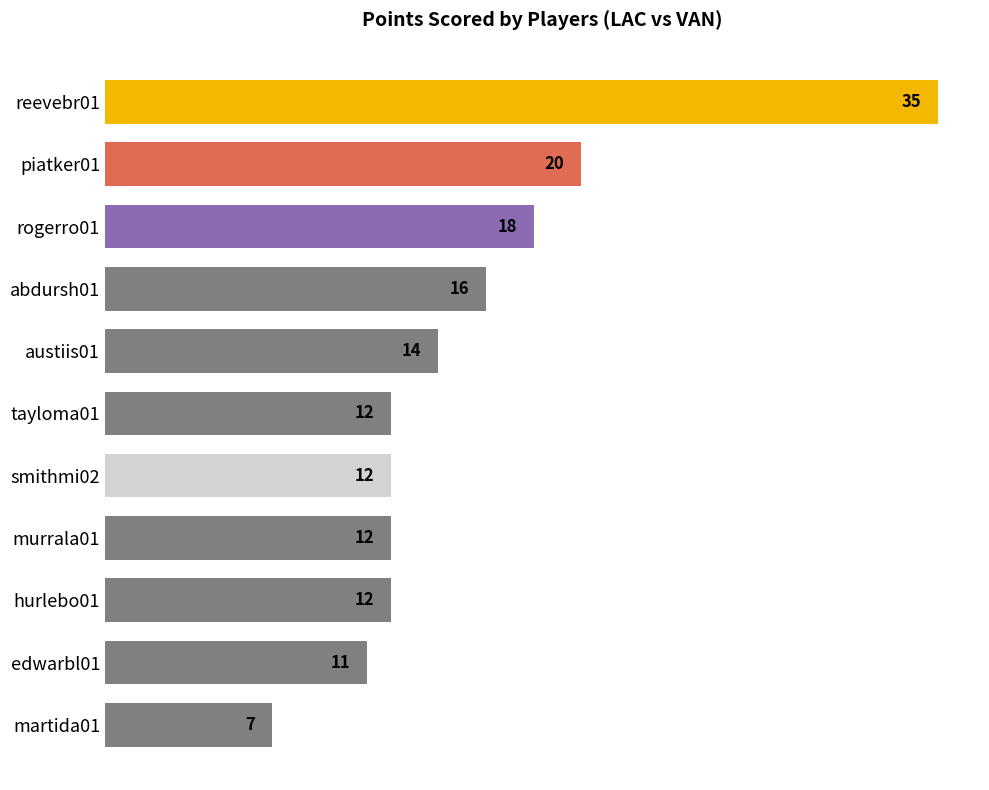

What is the difference between the maximum and second lowest values?

24